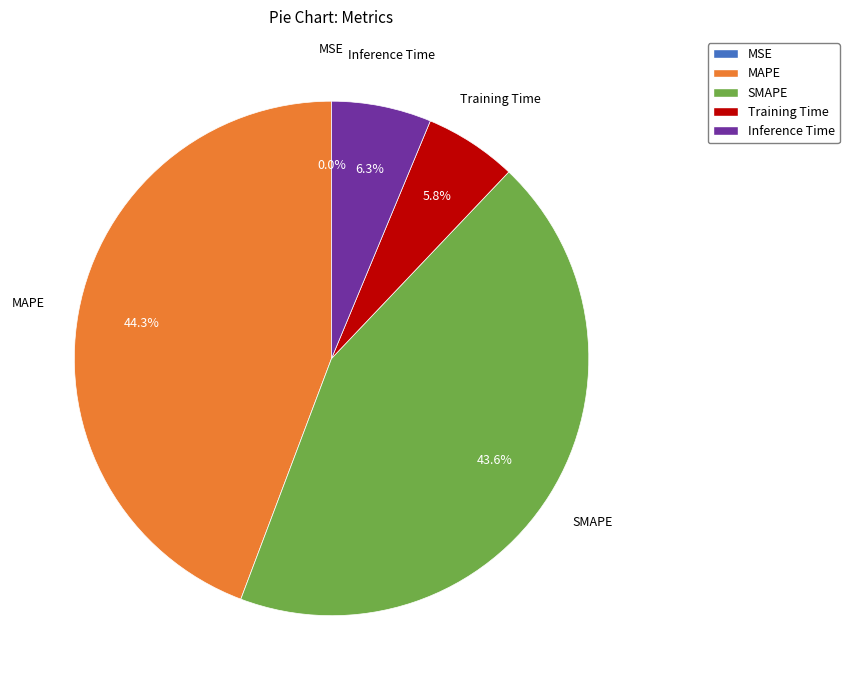

Does any single category account for the majority?

No